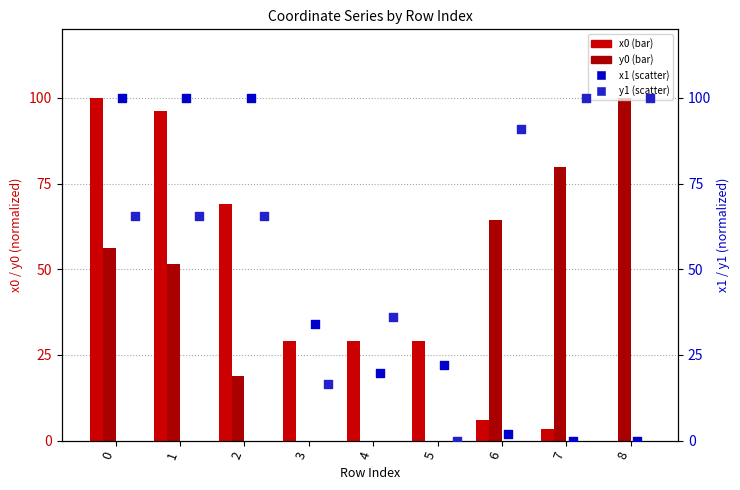

Which series has the largest total across all categories?

y1